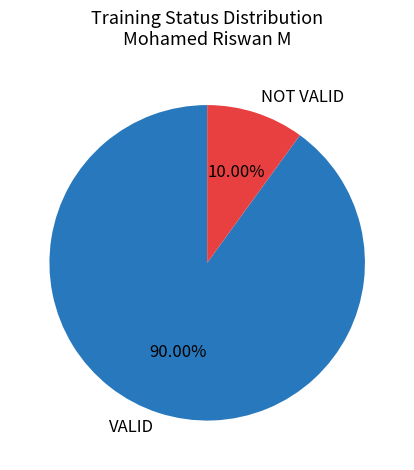

What percentage do VALID and NOT VALID together represent?

100.0%